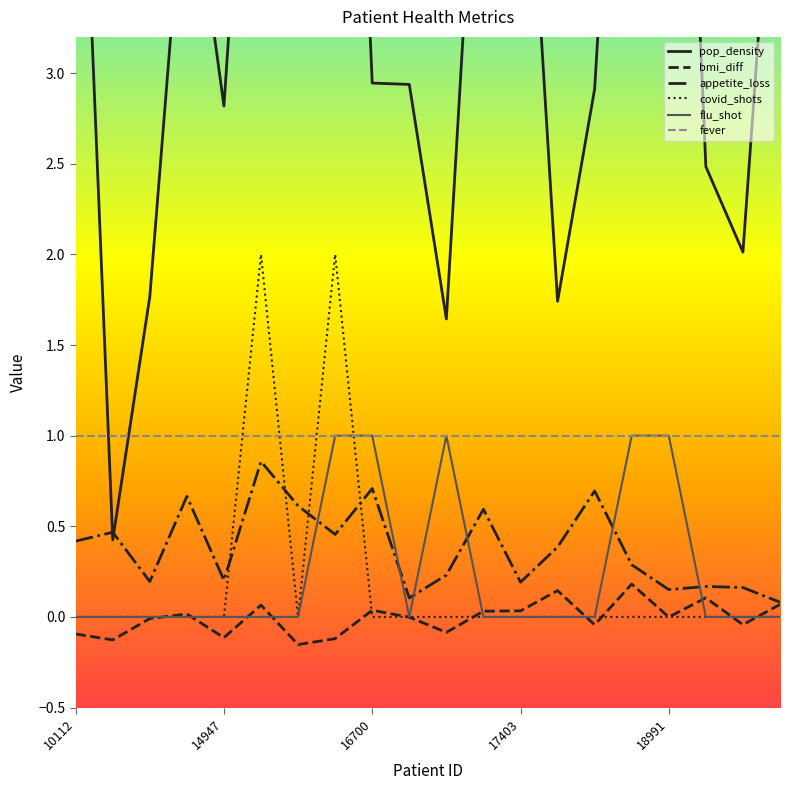

How many data points in pop_density are less than 4?

10